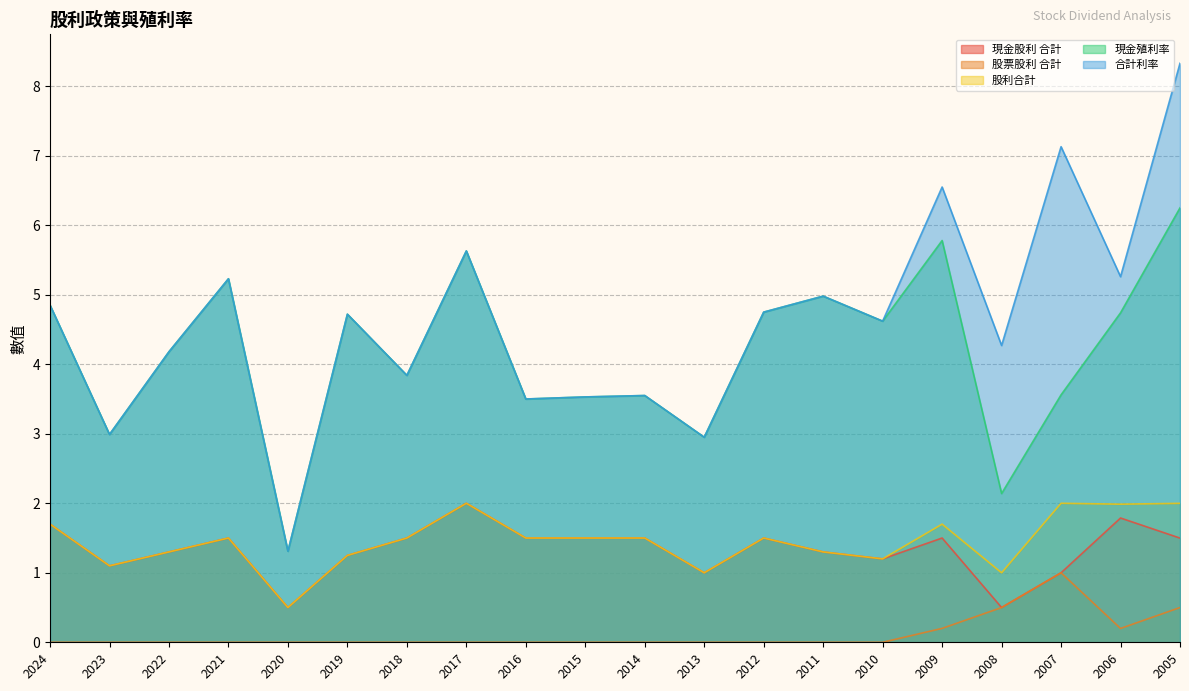

What is the greatest value displayed?

8.3